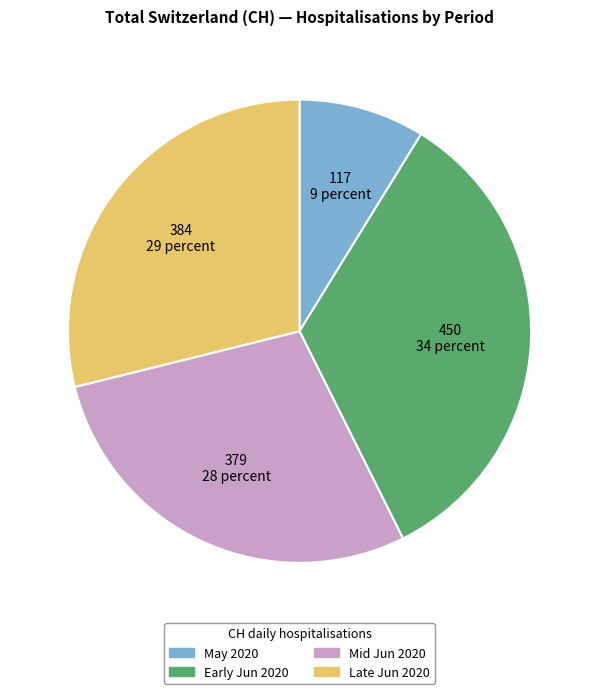

Does any single category account for the majority?

No